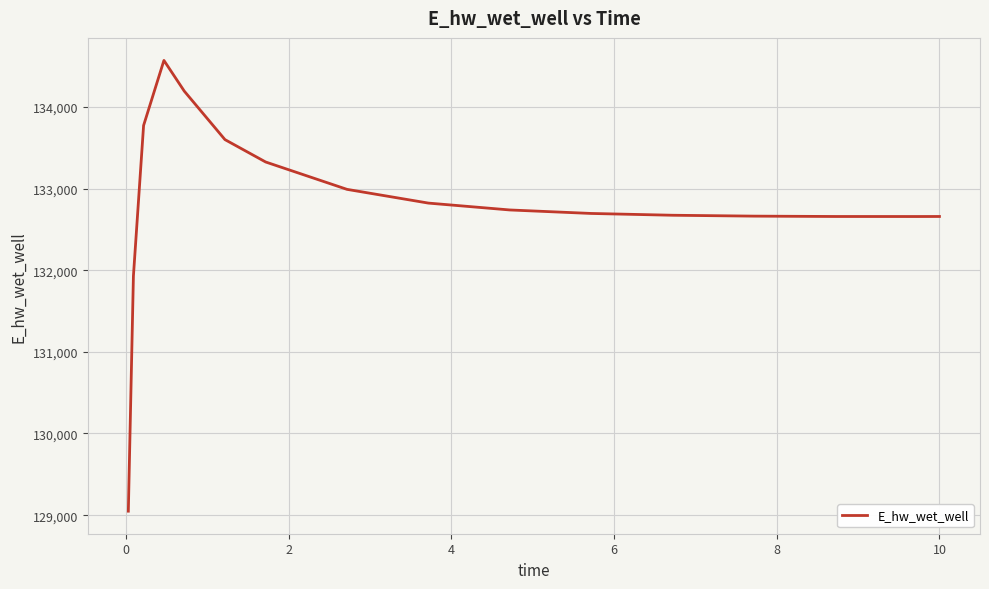

What is the minimum value shown in the chart?

129048.5